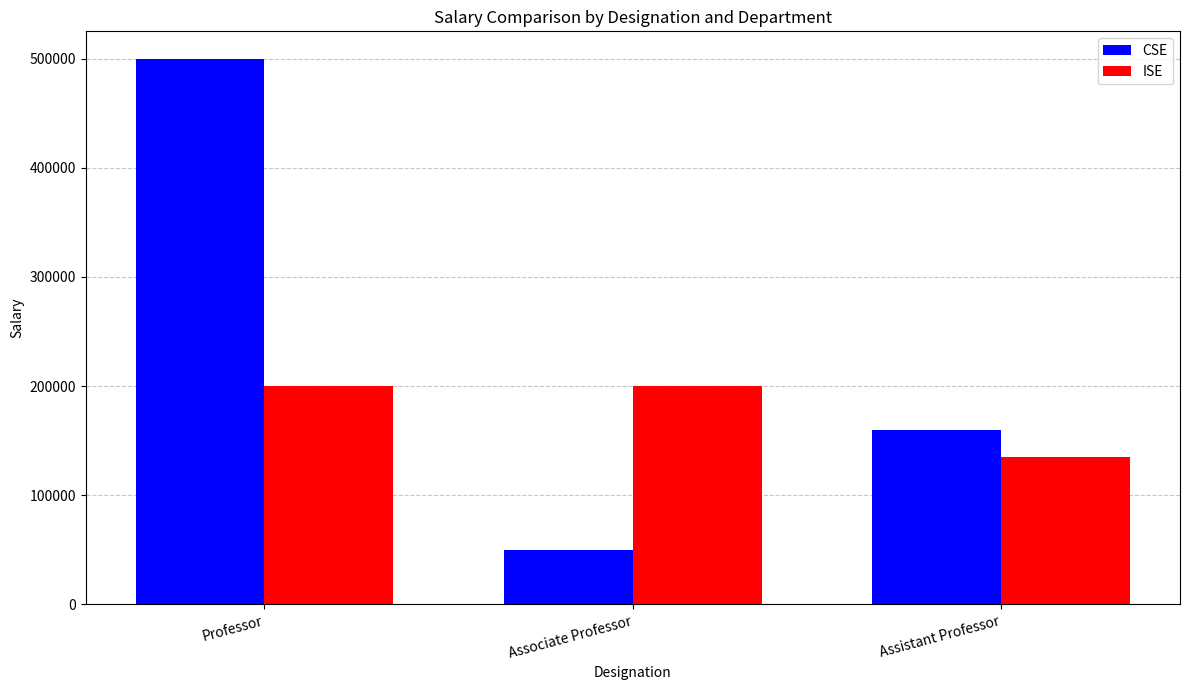

Rank the categories by CSE value from highest to lowest.

Professor, Assistant Professor, Associate Professor